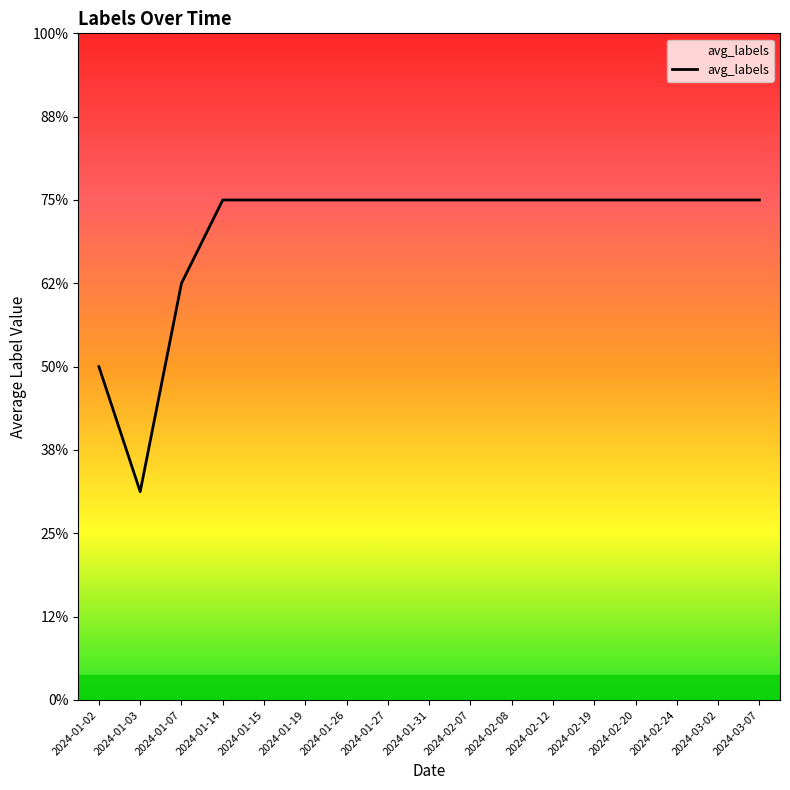

Rank the categories by value from highest to lowest.

2024-01-14, 2024-01-15, 2024-01-19, 2024-01-26, 2024-01-27, 2024-01-31, 2024-02-07, 2024-02-08, 2024-02-12, 2024-02-19, 2024-02-20, 2024-02-24, 2024-03-02, 2024-03-07, 2024-01-07, 2024-01-02, 2024-01-03